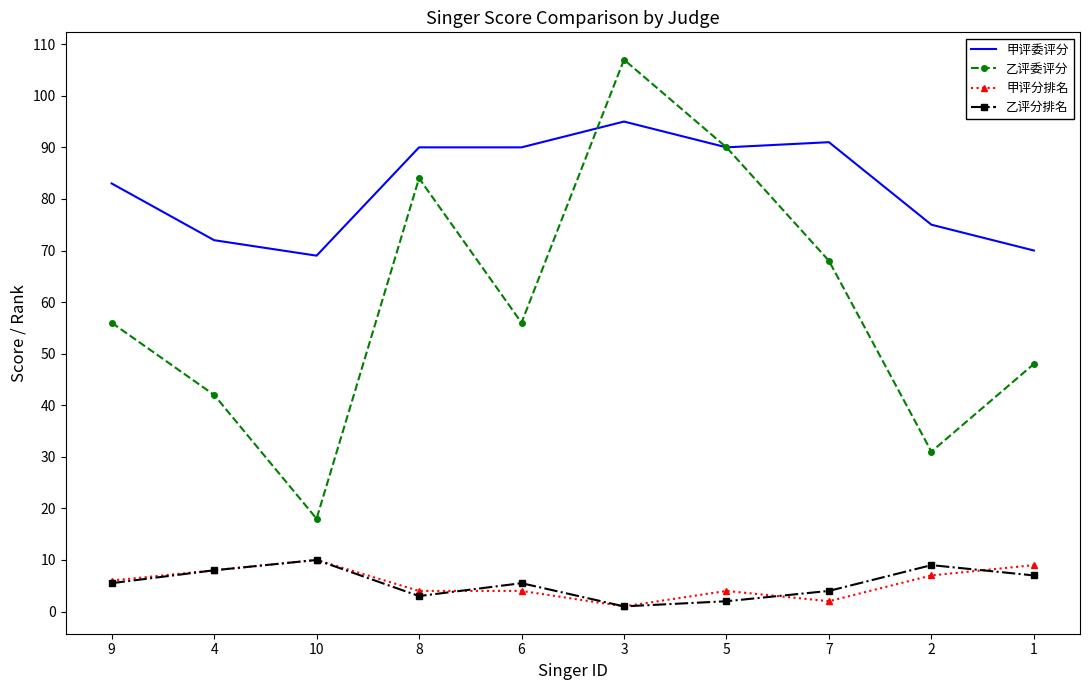

True or false: 乙评委评分 and 乙评分排名 intersect in this chart.

False